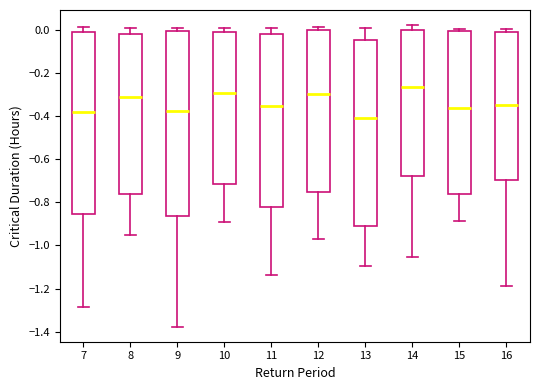

Which box has the highest median line?

14